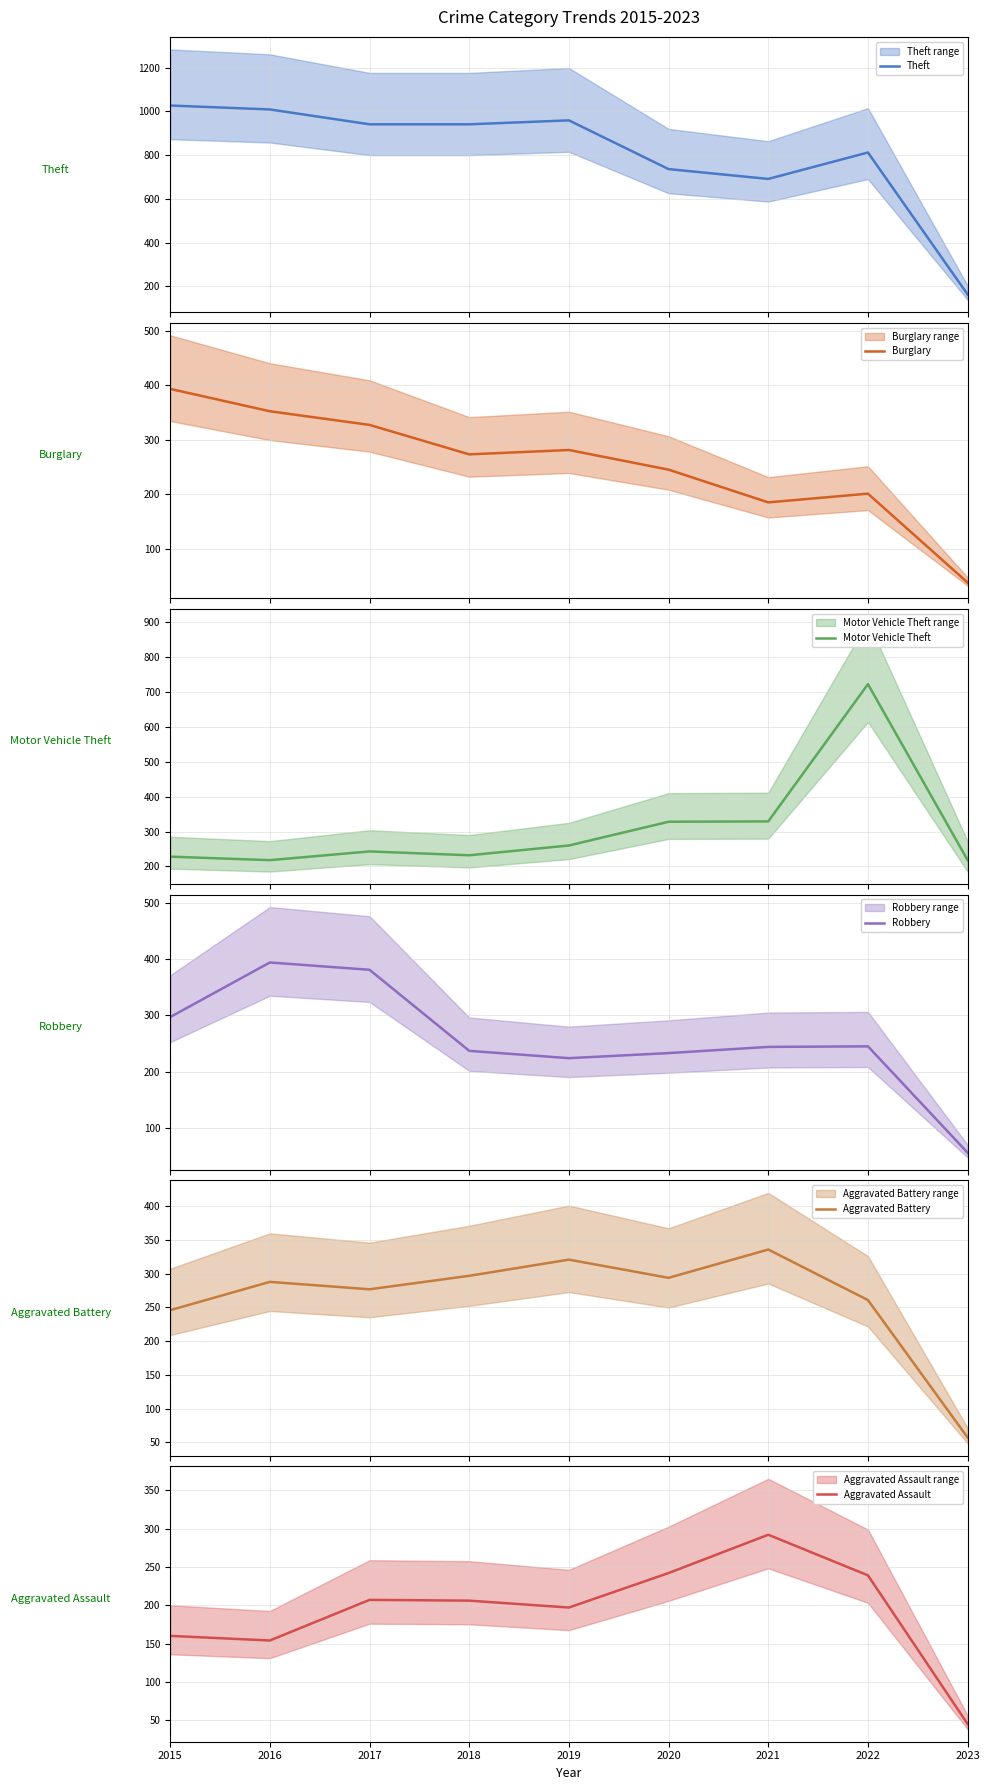

At how many categories does at least one series exceed 575?

8